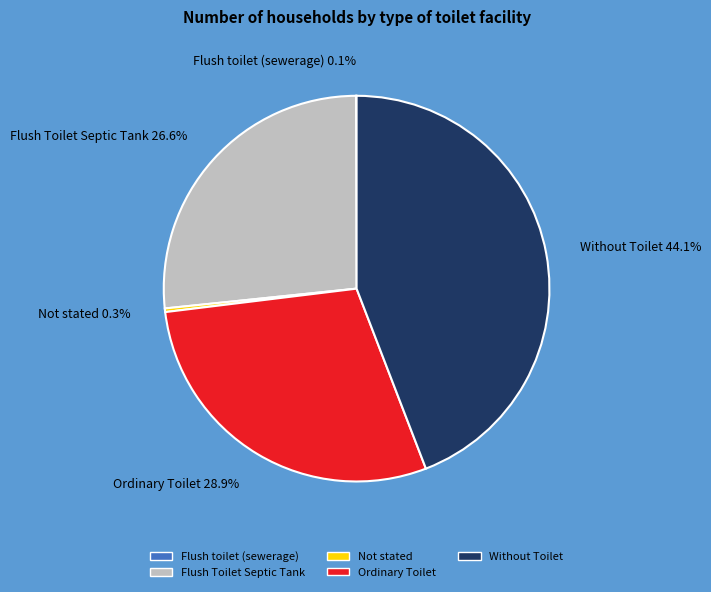

Is the sum of Without Toilet and Ordinary Toilet greater than half?

Yes